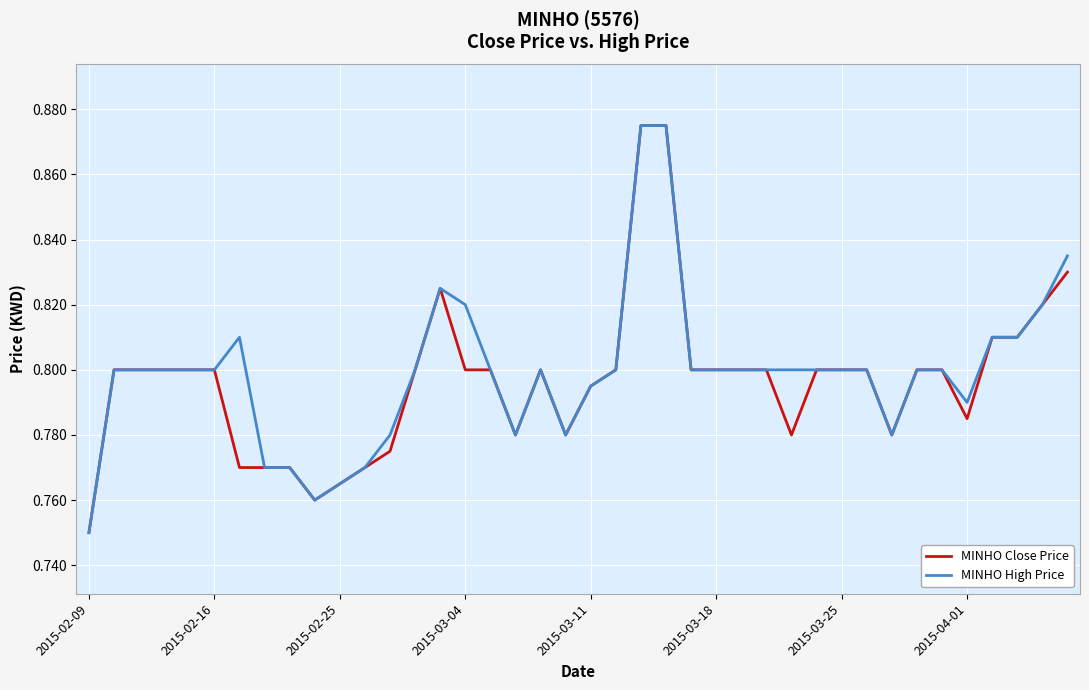

Rank the series by their average value, from lowest to highest.

MINHO Close Price, MINHO High Price